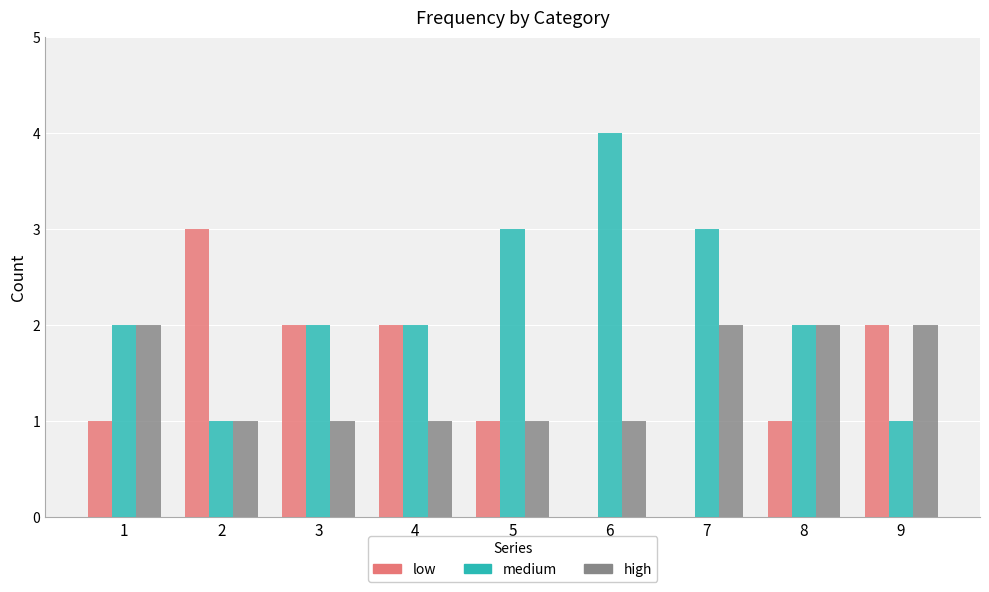

Count the low values in the range 1 to 2.

6